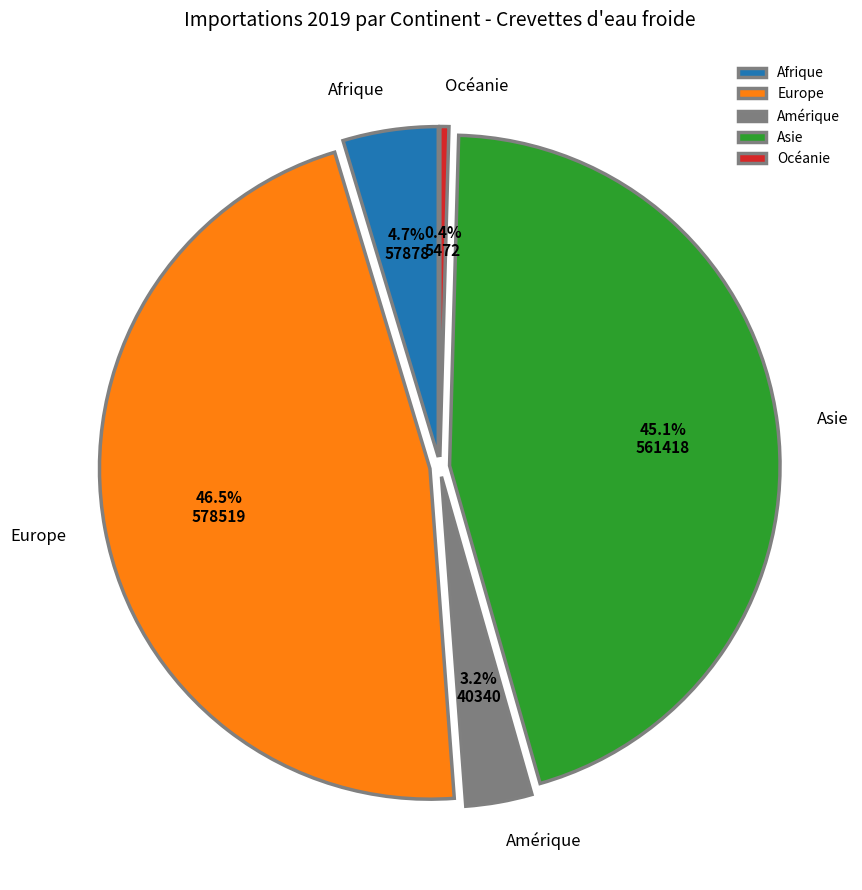

To the nearest percent, what is the difference between the largest and smallest slice percentages?

46%